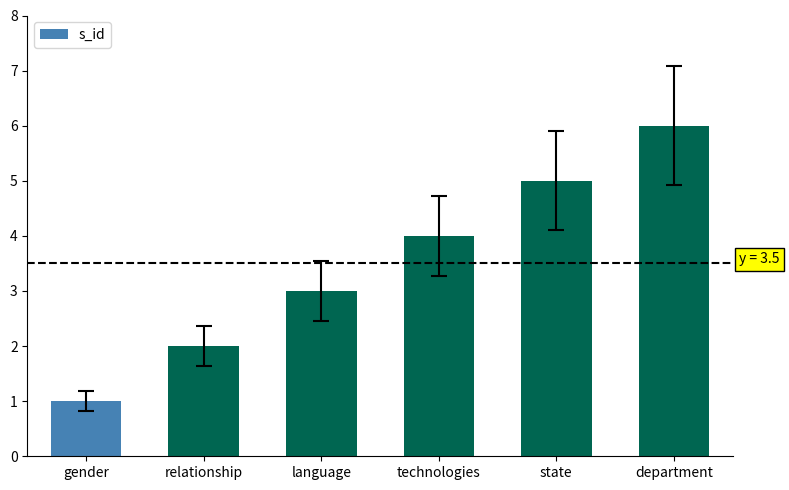

What is the sum of all values?

21